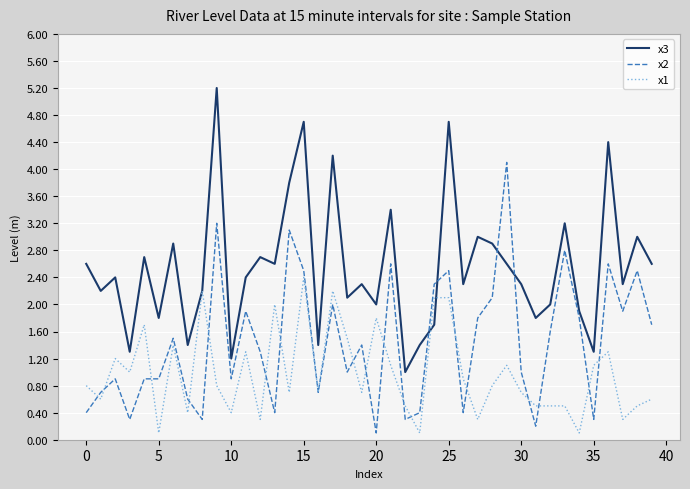

Rank the series by their maximum value, from highest to lowest.

x3, x2, x1